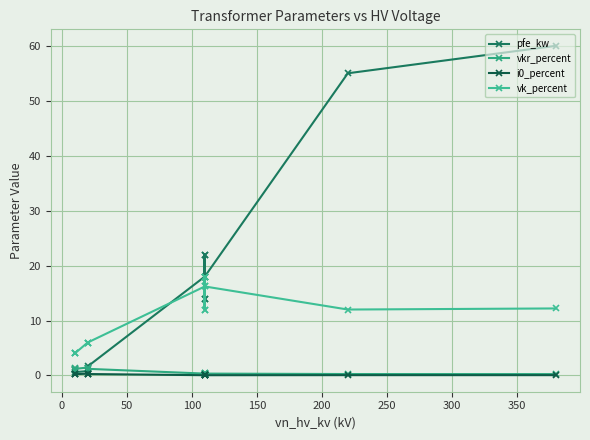

What is the value of the vkr_percent point at the 12th from the left?

0.3